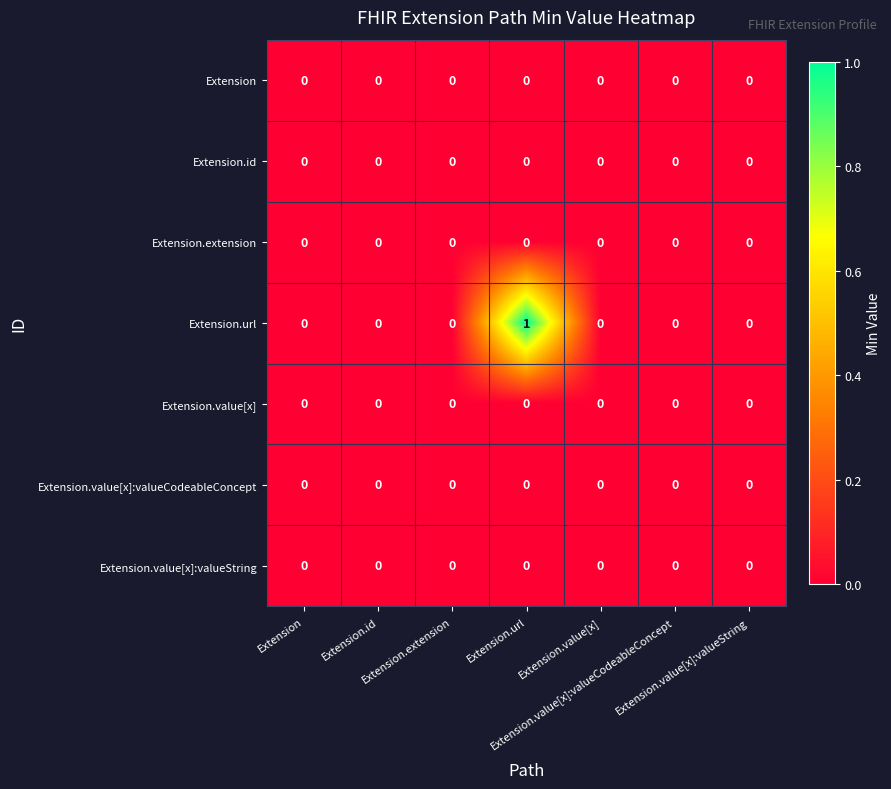

How many distinct data groups are displayed?

7